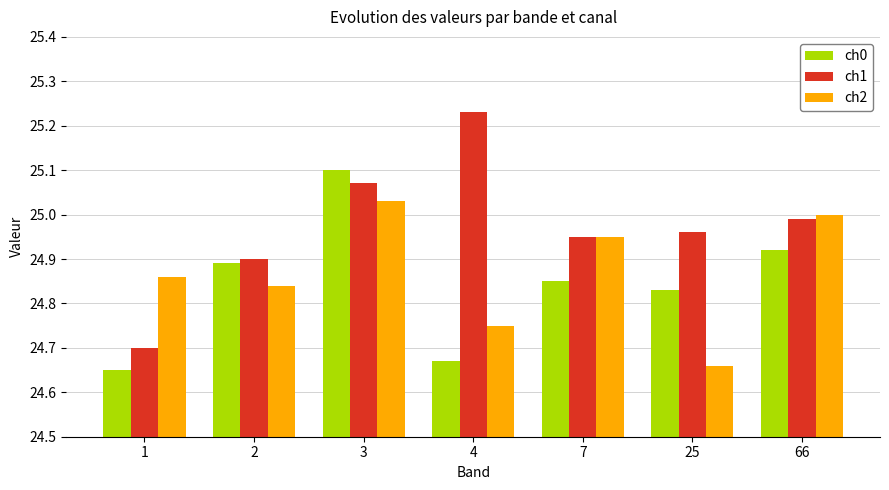

Which series has the largest total across all categories?

ch1